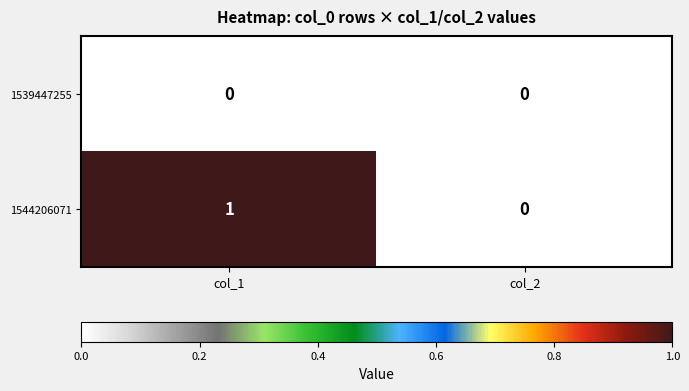

Reading left to right, list all the values displayed in this chart.

1539447255: 0	0
1544206071: 1	0